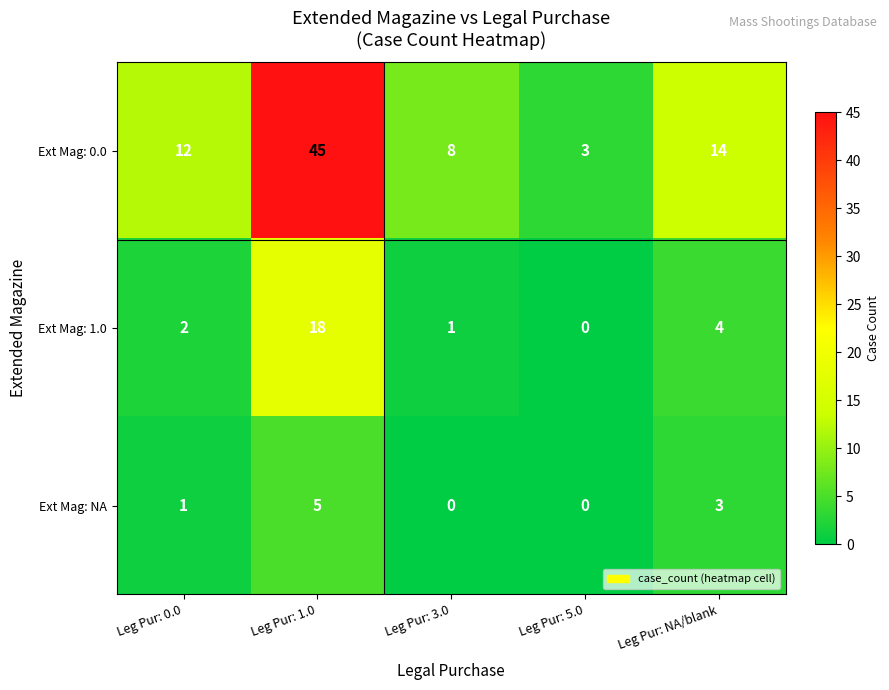

What is the greatest value displayed?

45